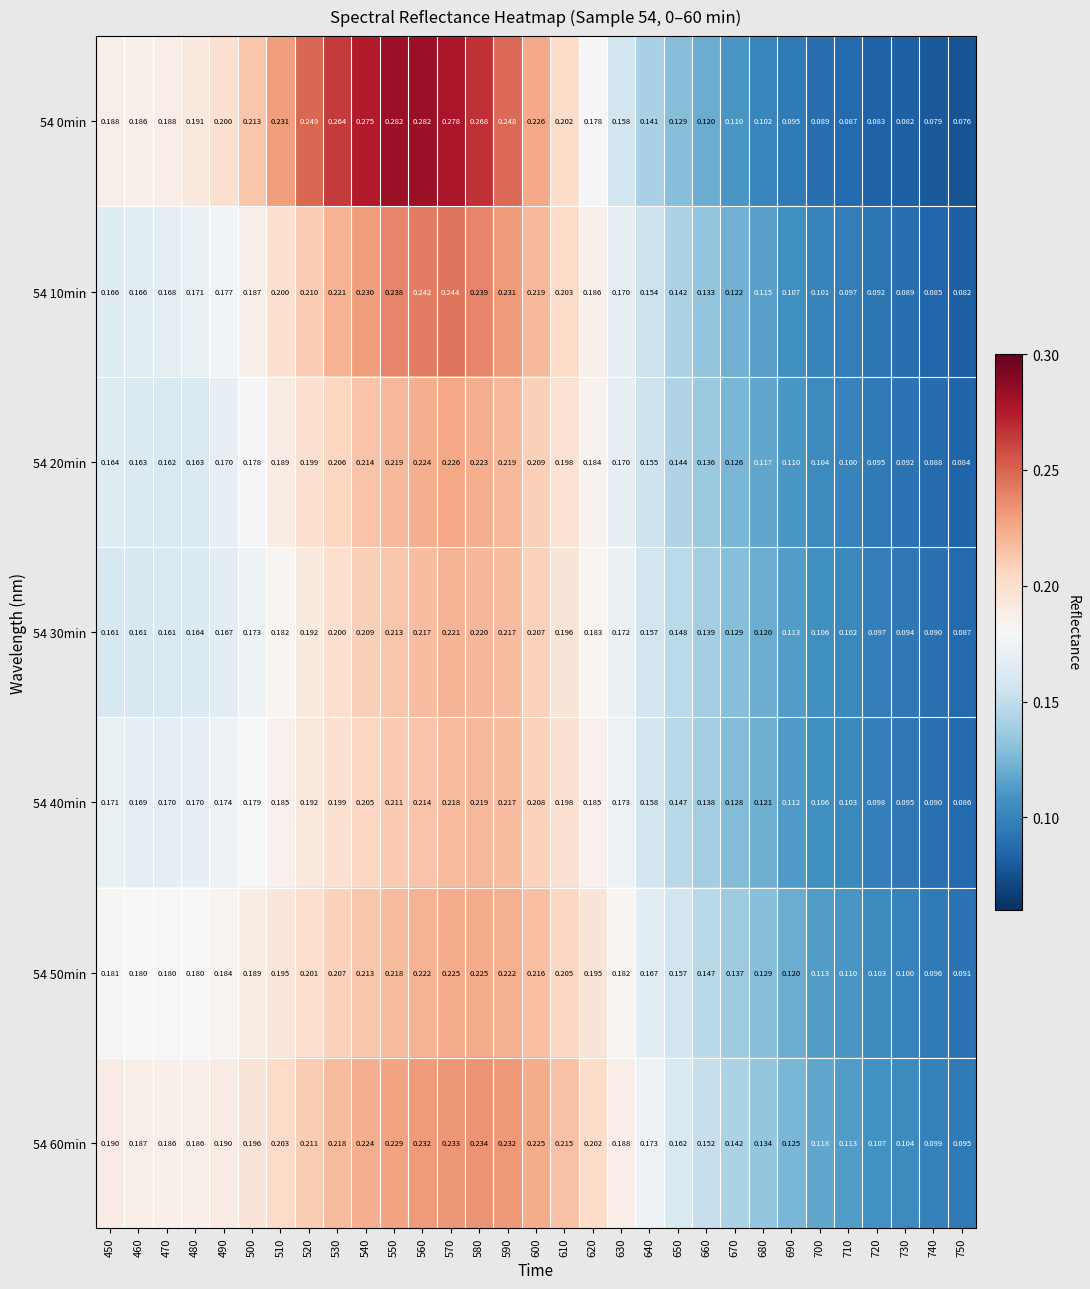

Is the value of 54 10min at 570 greater than the value of 54 60min at 480?

Yes